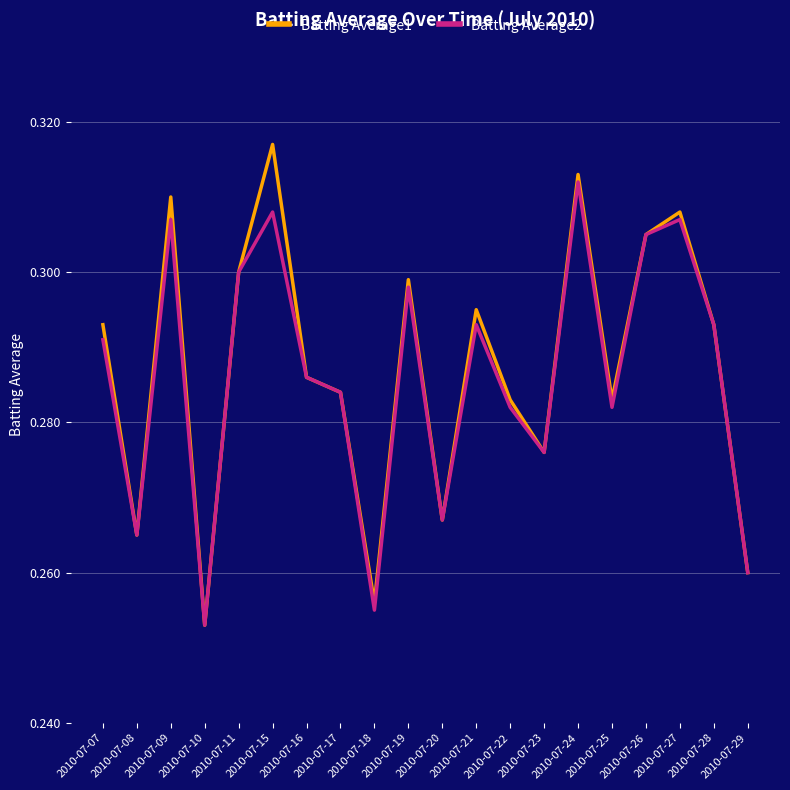

Which category has the lowest value across all series?

2010-07-10